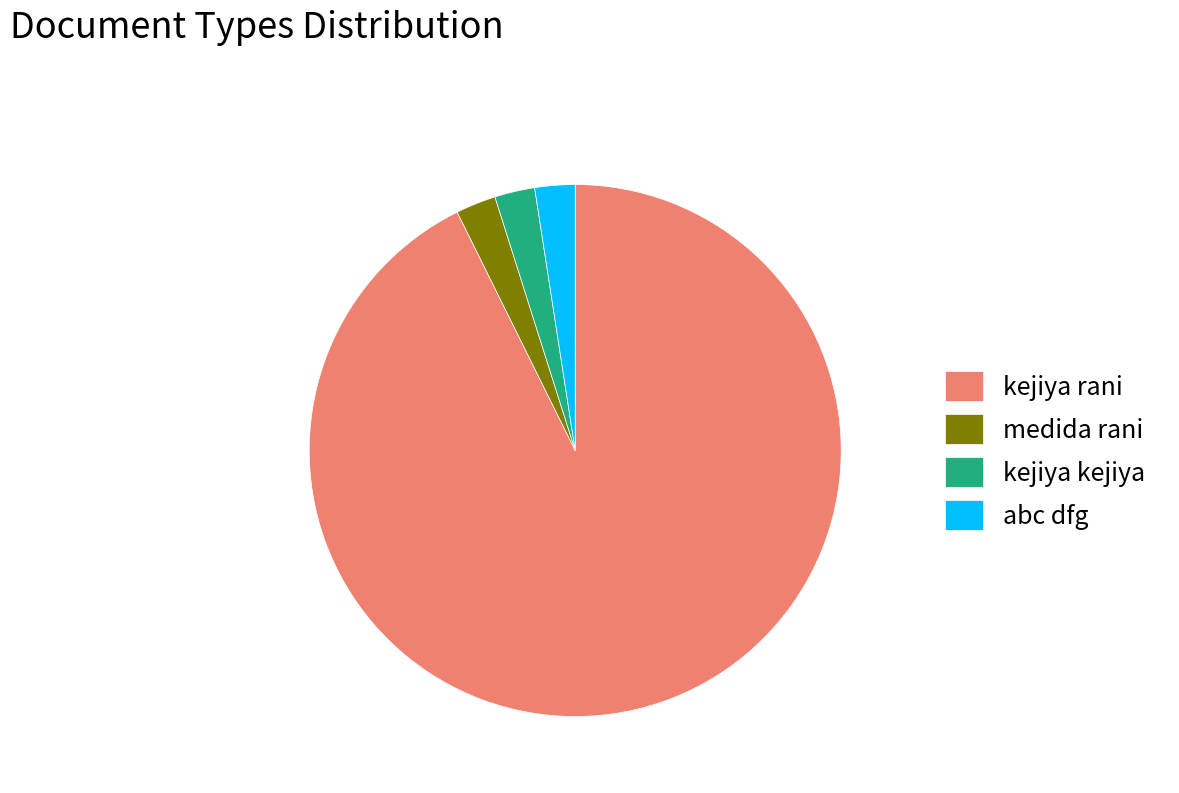

How many segments does this pie chart have?

4